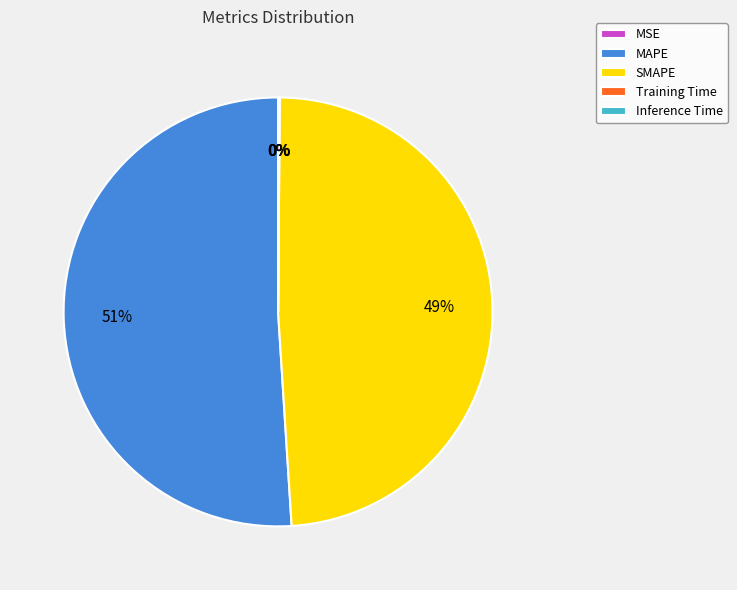

What percentage is the MAPE slice, to the nearest percent?

51%